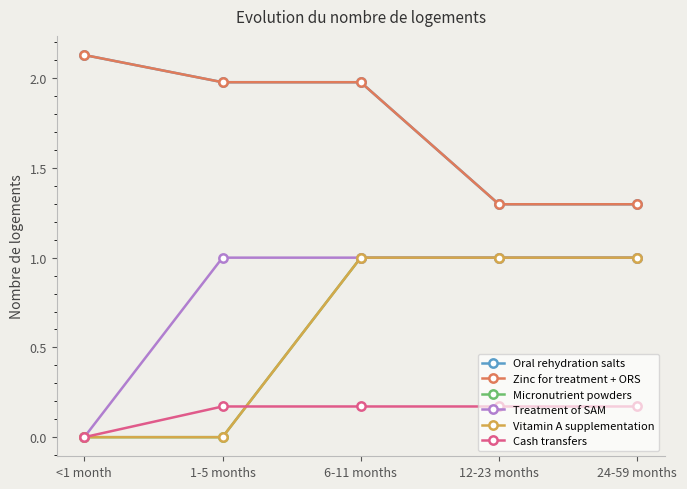

At which label is Zinc for treatment + ORS closest to 1?

12-23 months